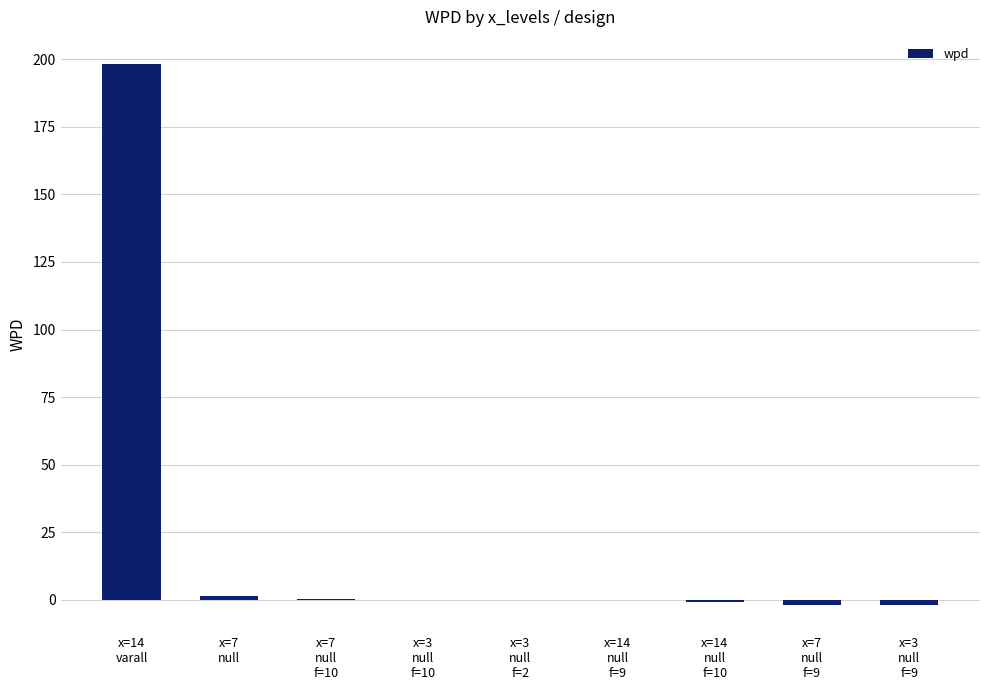

What is the sum of all values?

194.7